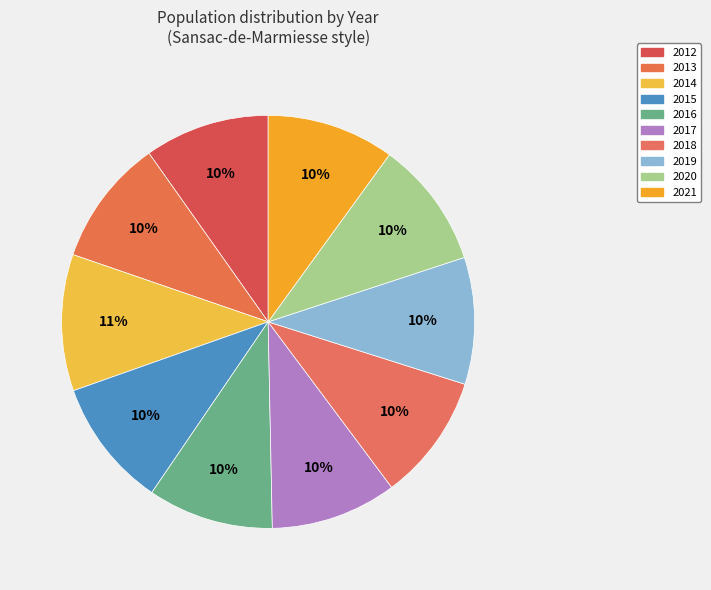

Count the number of slices in the pie.

10